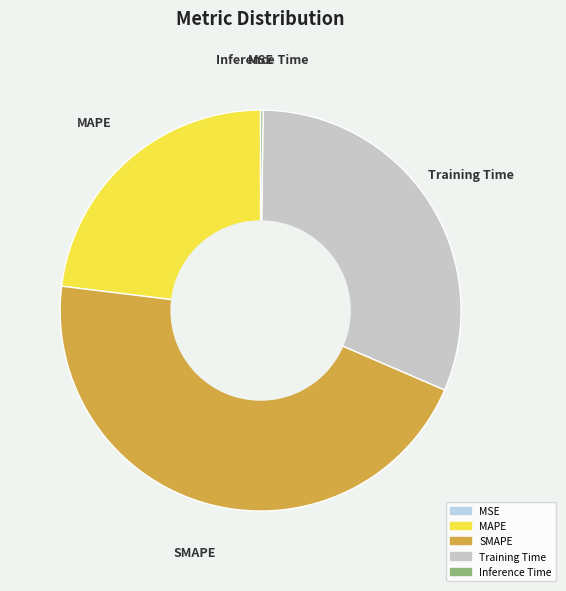

The SMAPE slice represents 45% of the pie. True or false?

True